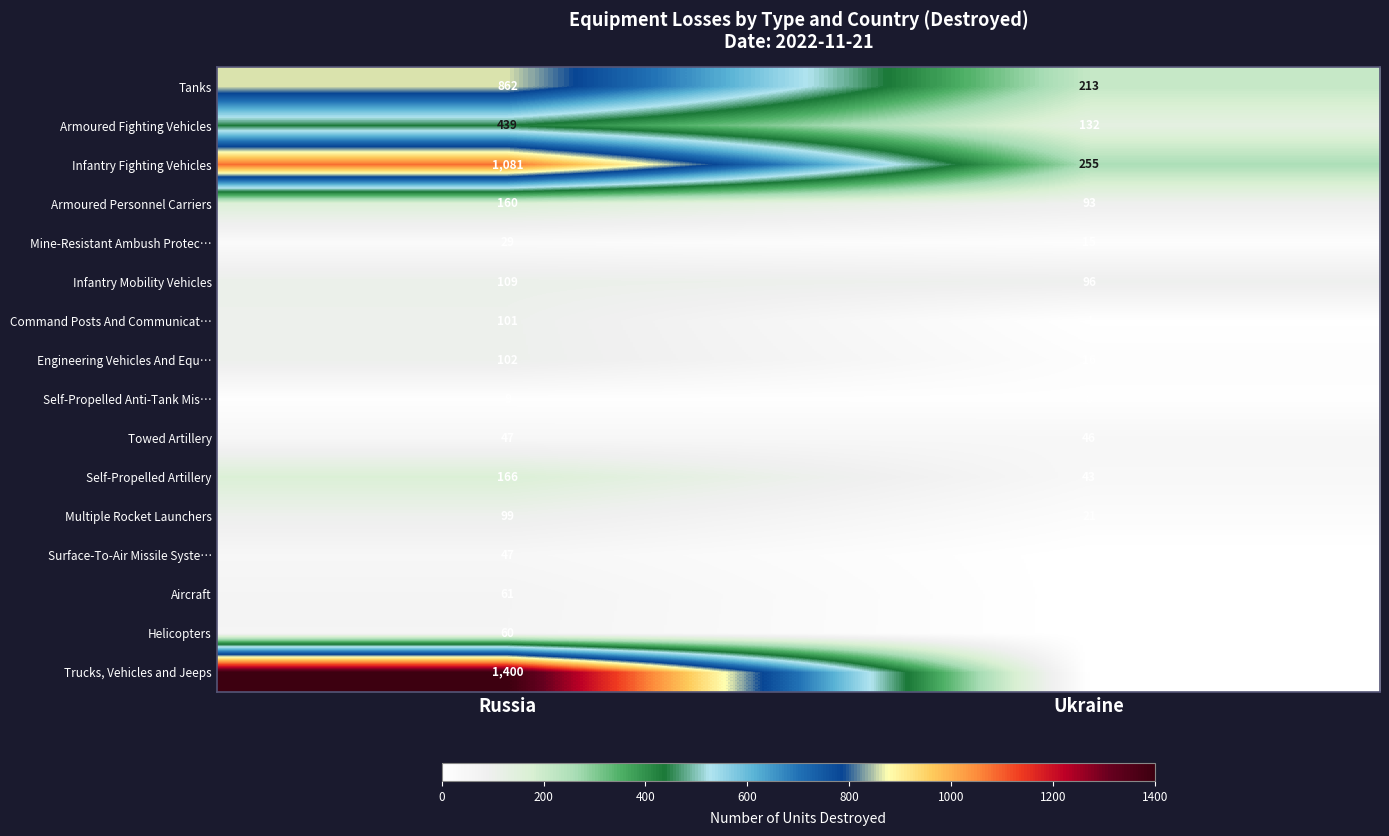

What is the spread (max minus min) of values at Ukraine?

255